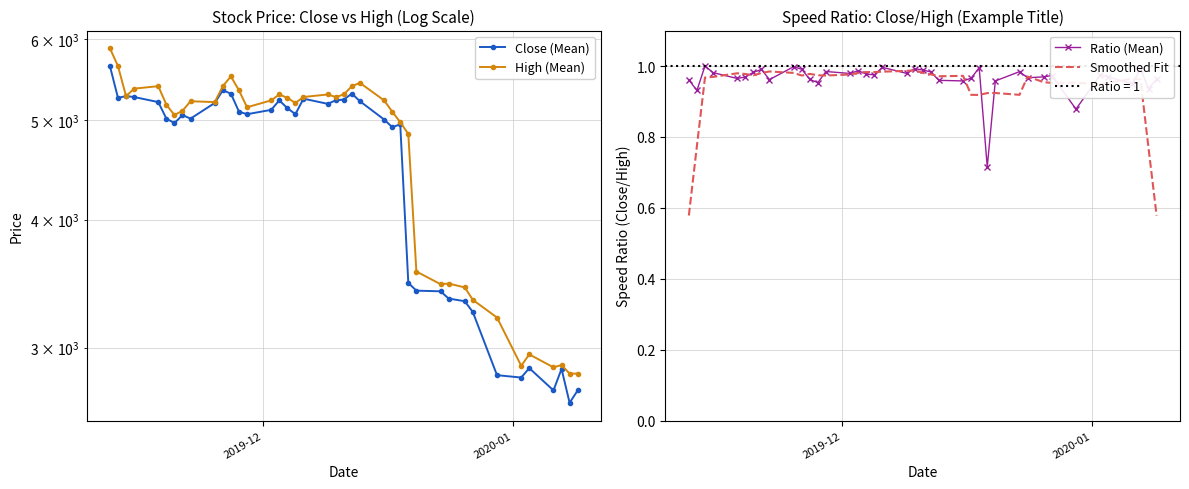

How many interior local valleys does the Smoothed Fit series have?

8